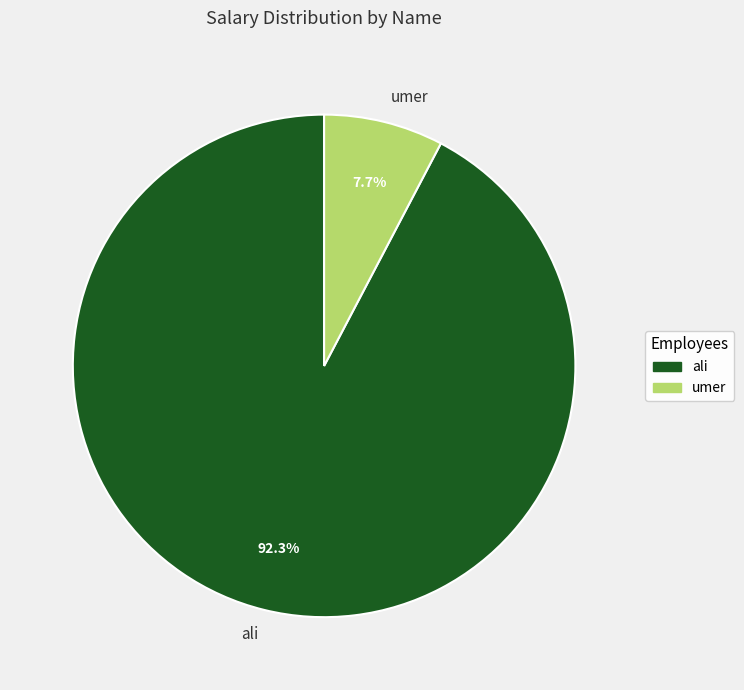

Between ali and umer, which is larger?

ali